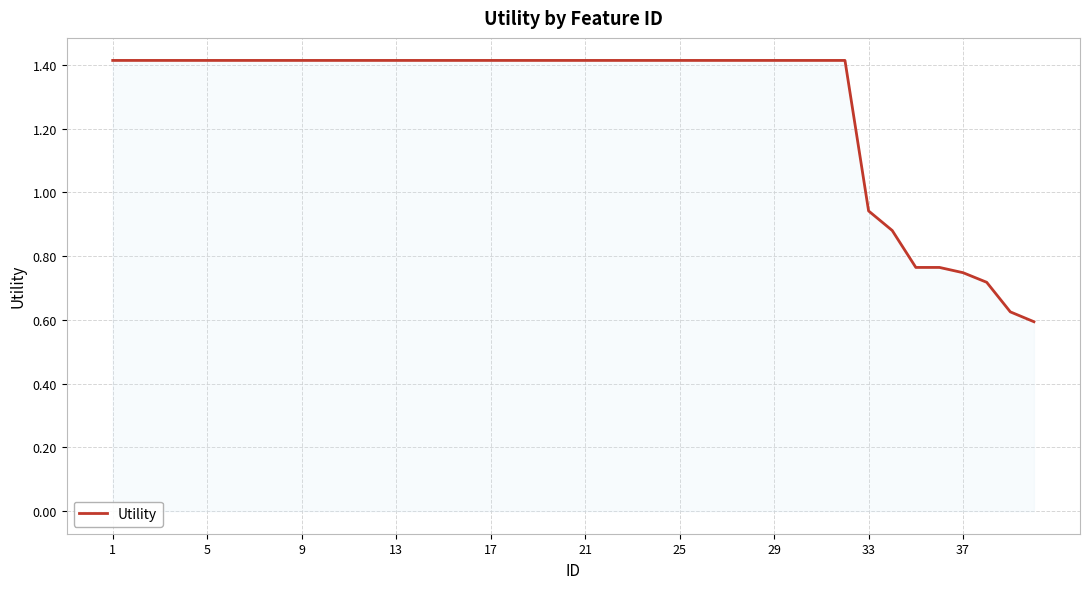

What is the greatest value displayed?

1.4